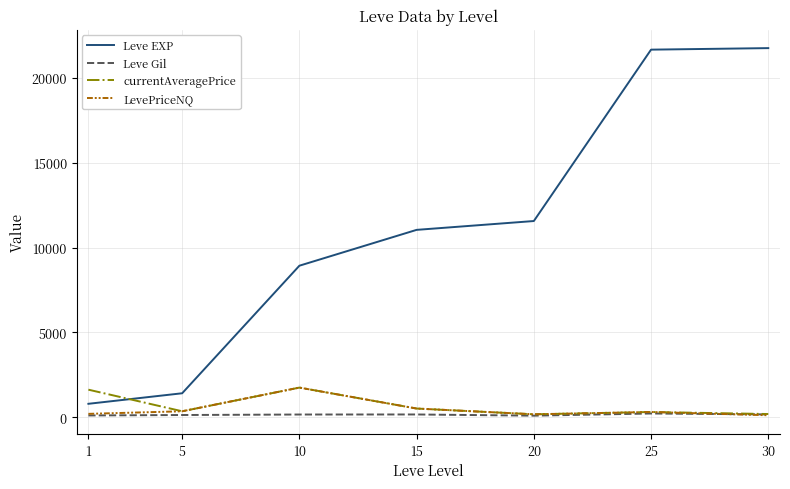

True or false: Leve Gil and Leve EXP cross at least once.

False